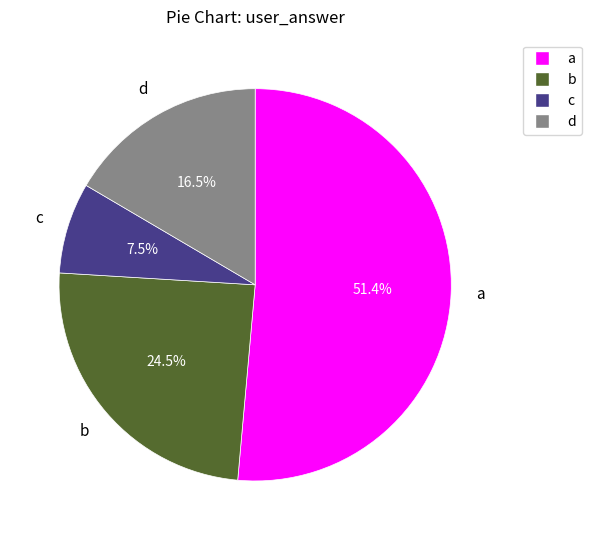

How many segments does this pie chart have?

4